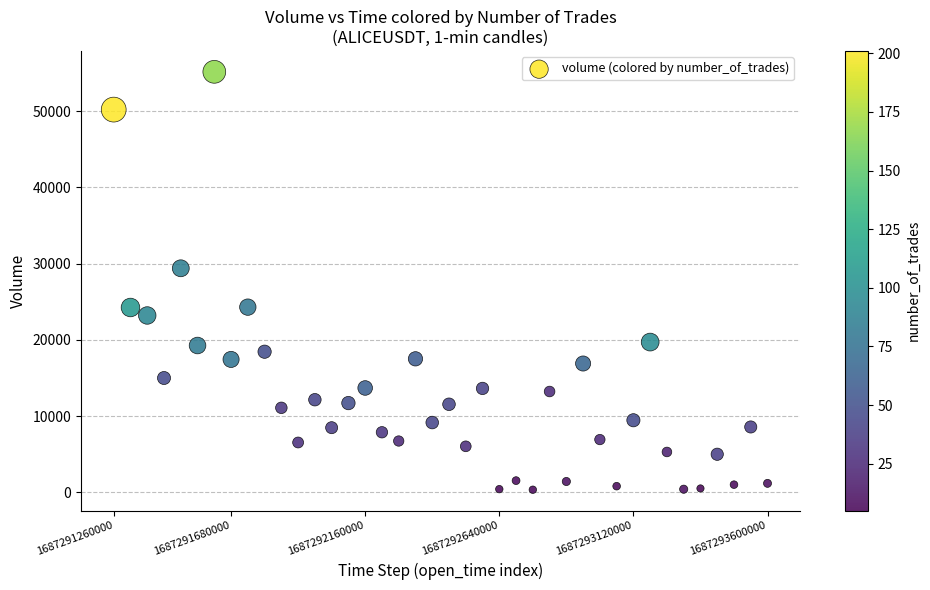

What Y value in the scatter plot is closest to 27749?

29386.2